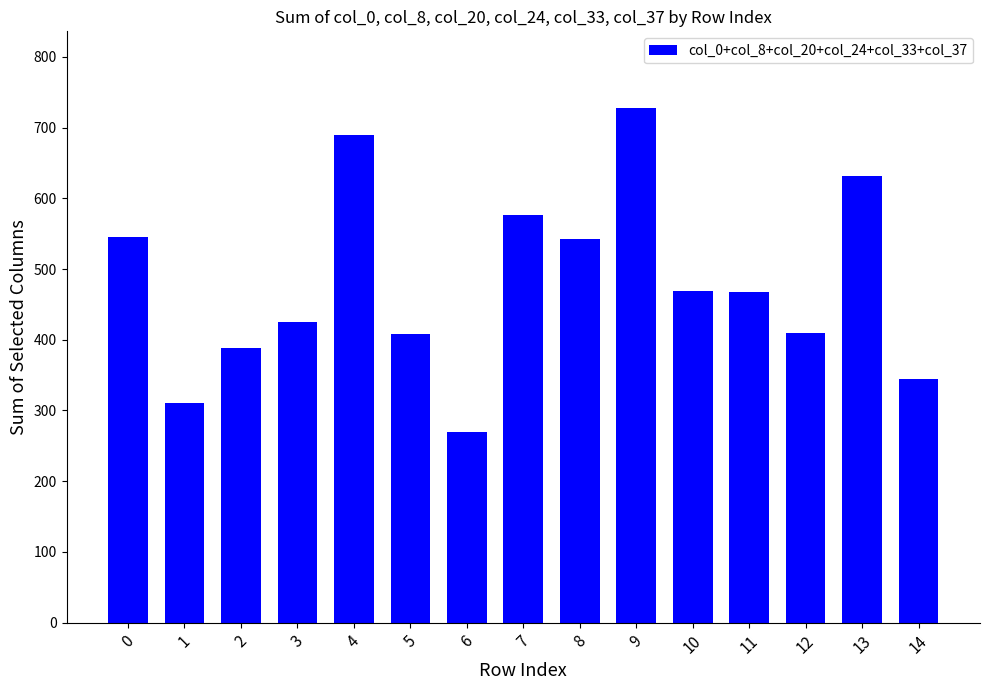

Does the chart contain stacked bars?

No